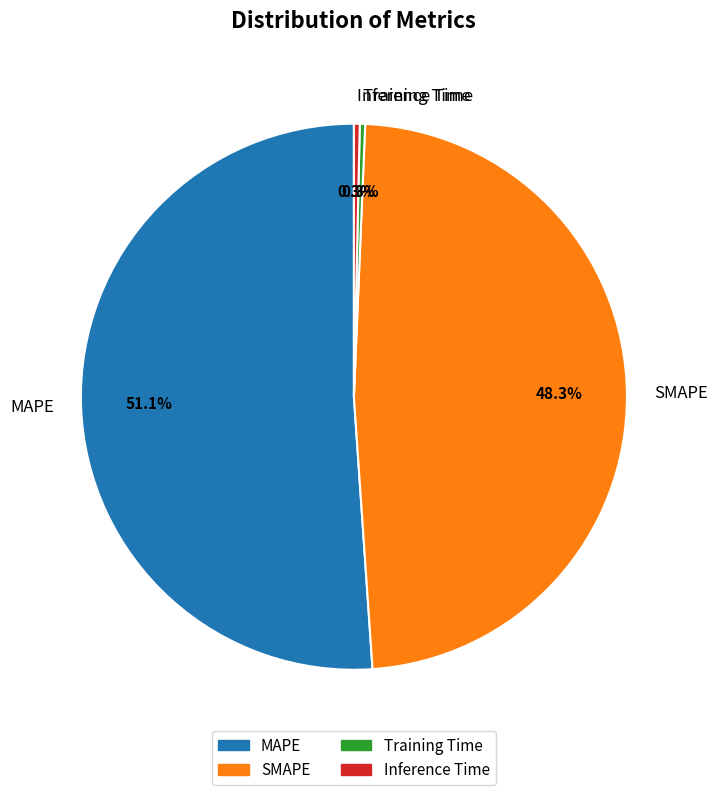

How many segments does this pie chart have?

4